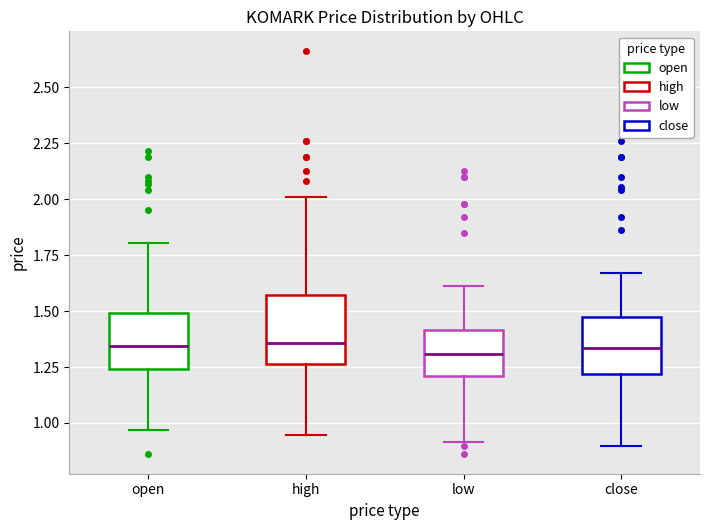

Reading left to right, transcribe this box plot: for each box, give where its median line is, the range the box spans, and where its two whiskers end, as read against the y-axis. The values are not printed on the chart, so give them approximately, as read against the axis.

open: median 1.35, box 1.25 to 1.50, whiskers 0.95 to 1.80
high: median 1.35, box 1.25 to 1.55, whiskers 0.95 to 2.00
low: median 1.30, box 1.20 to 1.40, whiskers 0.90 to 1.60
close: median 1.35, box 1.20 to 1.45, whiskers 0.90 to 1.65